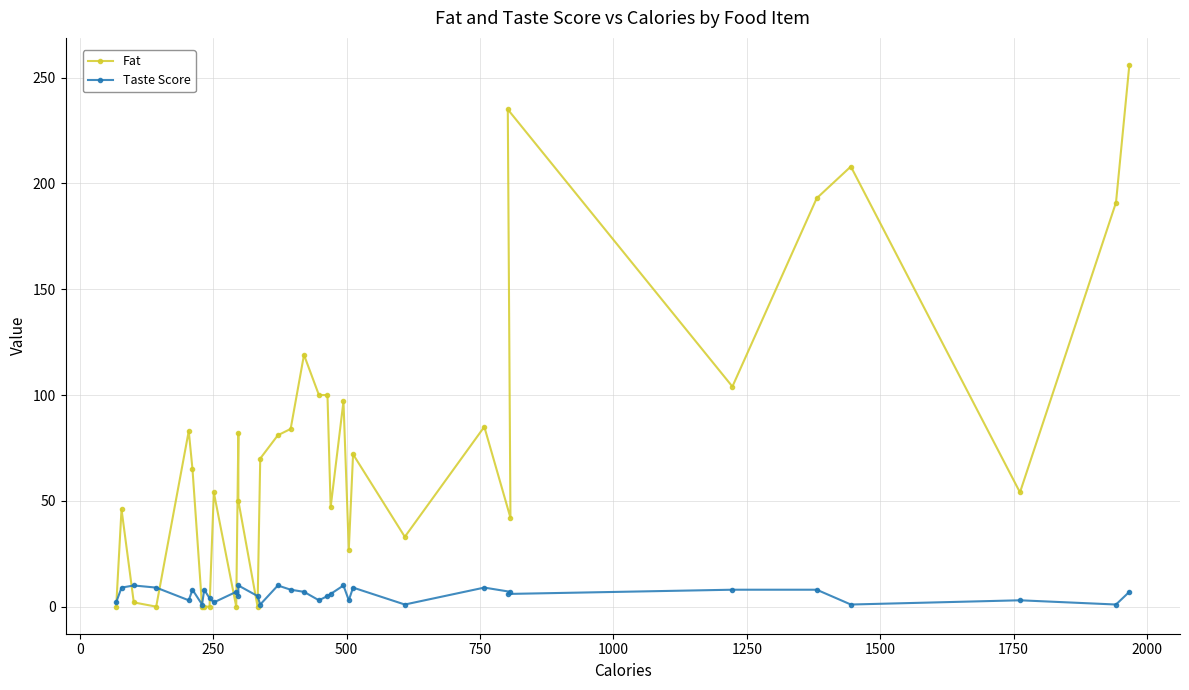

Reading right to left, extract all data points from this chart.

Fat: 256	191	54	208	193	104	235	42	85	33	72	27	97	47	100	100	119	84	81	70	0	50	82	0	54	0	0	0	65	83	0	2	46	0
Taste Score: 7	1	3	1	8	8	6	7	9	1	9	3	10	6	5	3	7	8	10	1	5	10	5	7	2	4	8	1	8	3	9	10	9	2